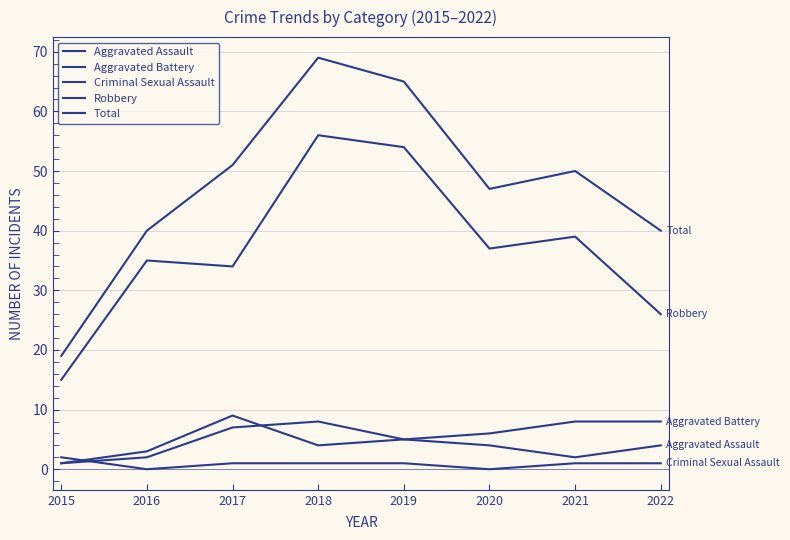

Is this an area chart (filled region under the line)?

No